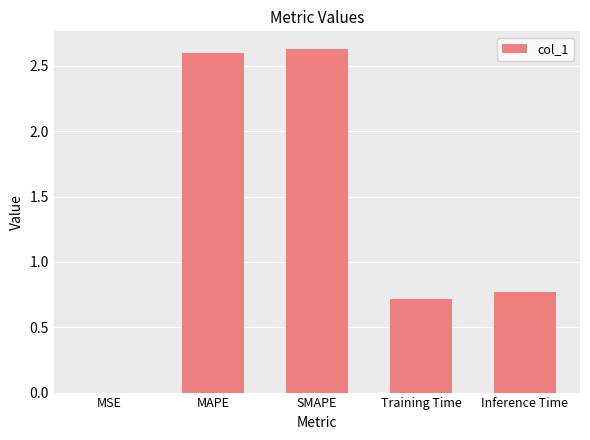

What is the change in value from Training Time to Inference Time?

+0.1